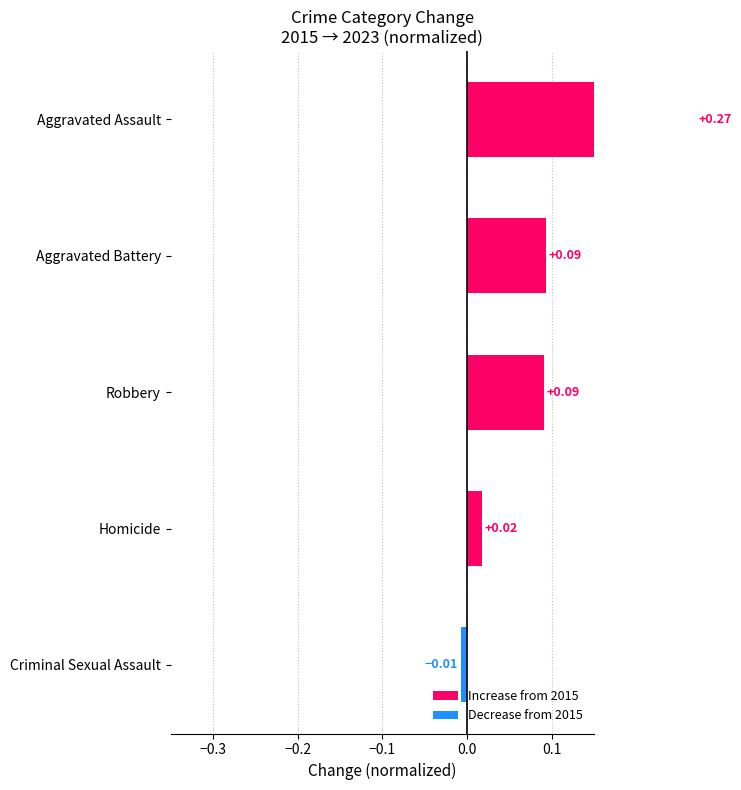

Reading left to right, what are all the values shown in this chart?

Increase from 2015: 0.0	0.0	0.1	0.1	0.3
Decrease from 2015: -0.0	0.0	0.0	0.0	0.0